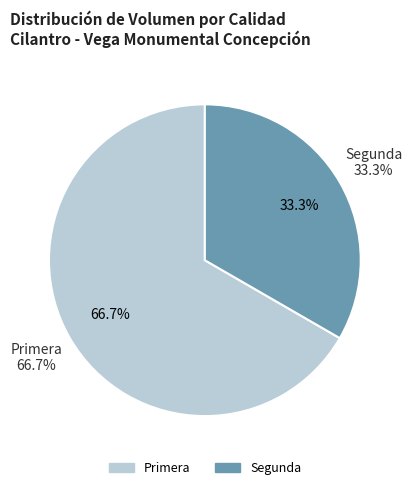

Is there a majority slice in this chart?

Yes